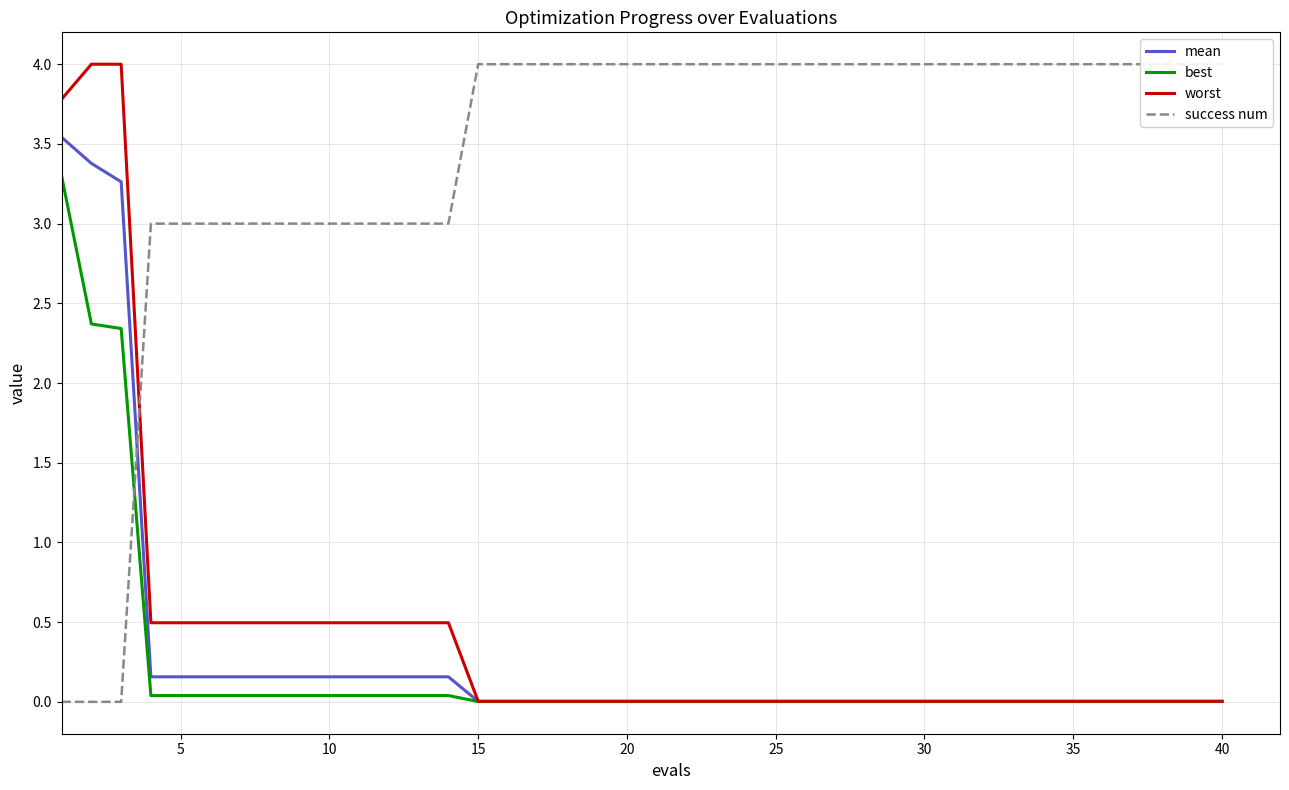

What is the maximum value for mean?

3.5